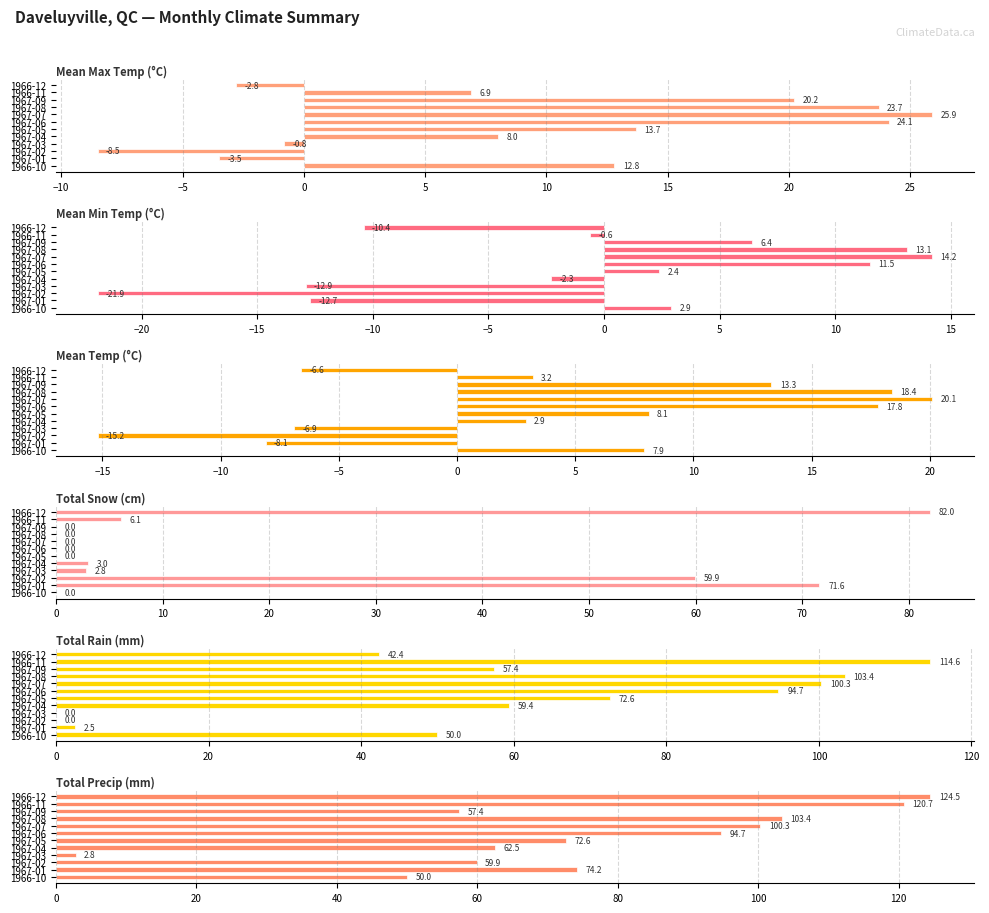

What is the maximum value shown in the chart?

124.5